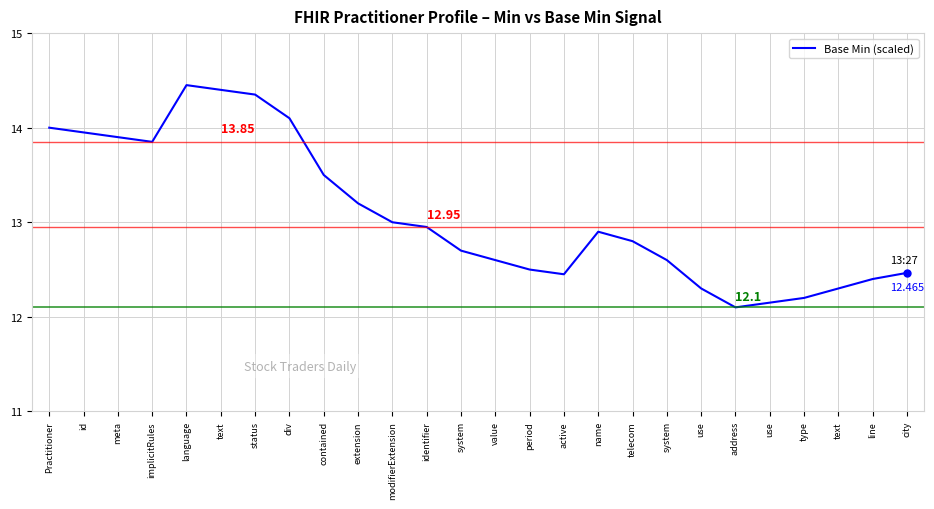

Is it true that the value at address is 18.3?

False